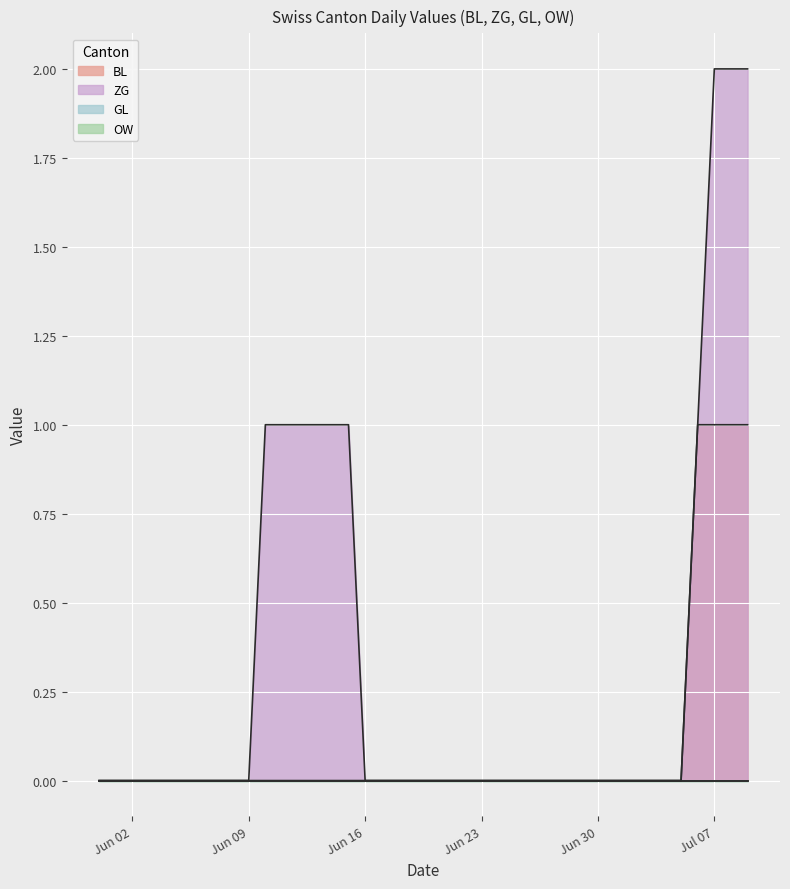

Reading right to left, what are all the values shown in this chart?

BL: 1	1	1	1	0	0	0	0	0	0	0	0	0	0	0	0	0	0	0	0	0	0	0	0	0	0	0	0	0	0	0	0	0	0	0	0	0	0	0	0
ZG: 2	2	2	1	0	0	0	0	0	0	0	0	0	0	0	0	0	0	0	0	0	0	0	0	1	1	1	1	1	1	0	0	0	0	0	0	0	0	0	0